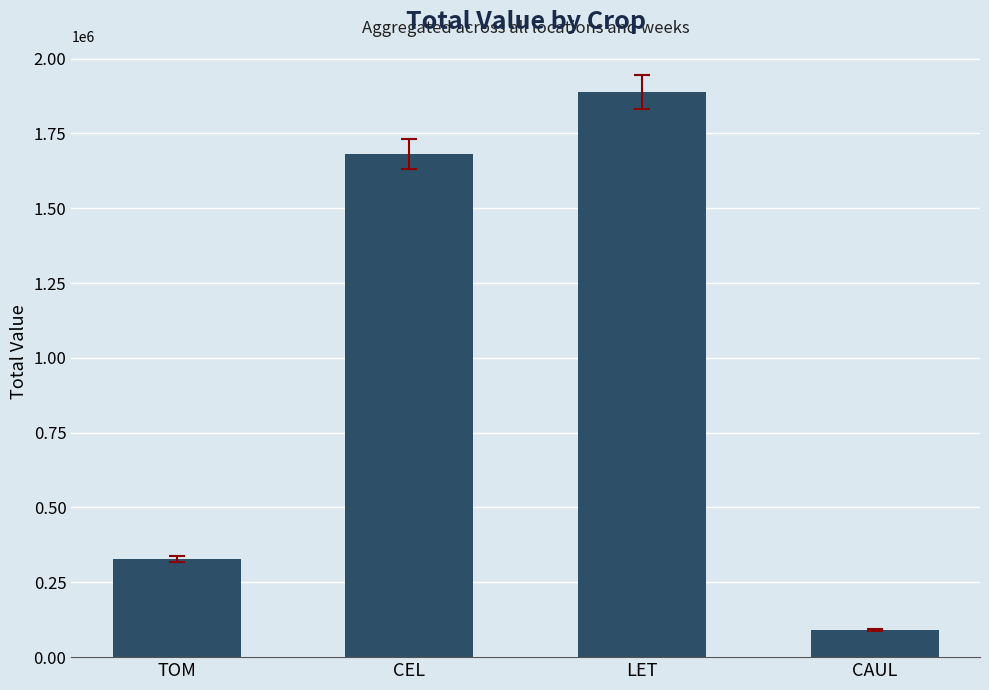

What is the label of the 4th bar from the left?

CAUL